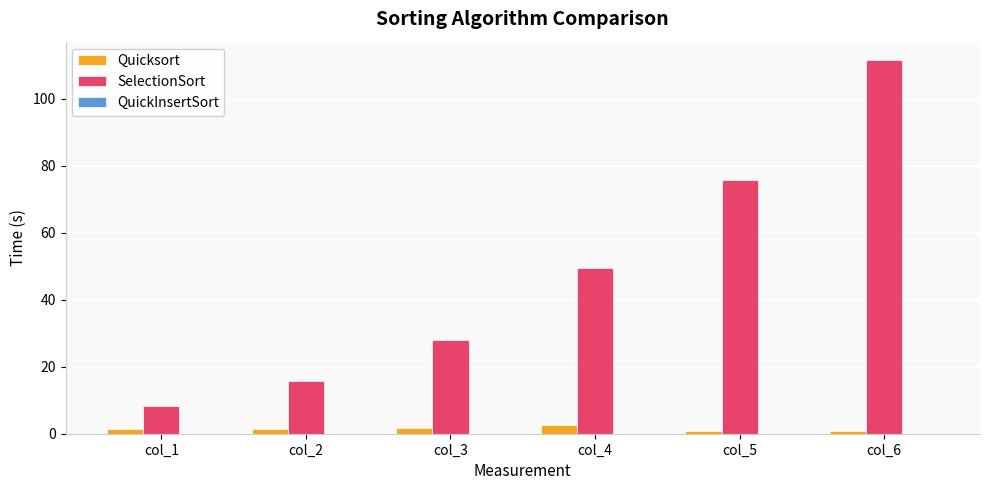

At col_6, list the series in order from largest to smallest.

SelectionSort, Quicksort